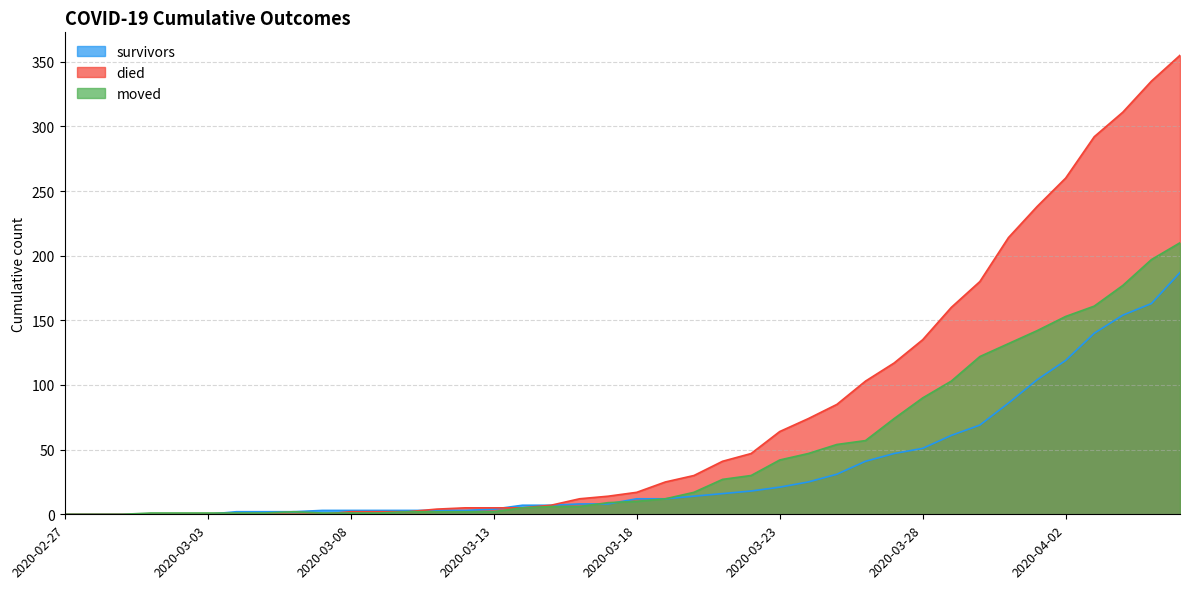

Reading left to right, extract all data points from this chart.

survivors: 0	0	0	0	0	0	2	2	2	3	3	3	3	3	3	4	7	7	8	8	12	12	14	16	18	21	25	31	41	47	51	61	69	86	104	119	140	154	163	187
died: 0	0	0	0	0	0	0	0	0	0	2	2	2	4	5	5	5	7	12	14	17	25	30	41	47	64	74	85	103	117	135	160	180	214	238	260	292	311	335	355
moved: 0	0	0	1	1	1	1	1	2	1	1	1	2	2	2	2	5	6	6	9	10	12	17	27	30	42	47	54	57	74	90	103	122	132	142	153	161	177	197	210